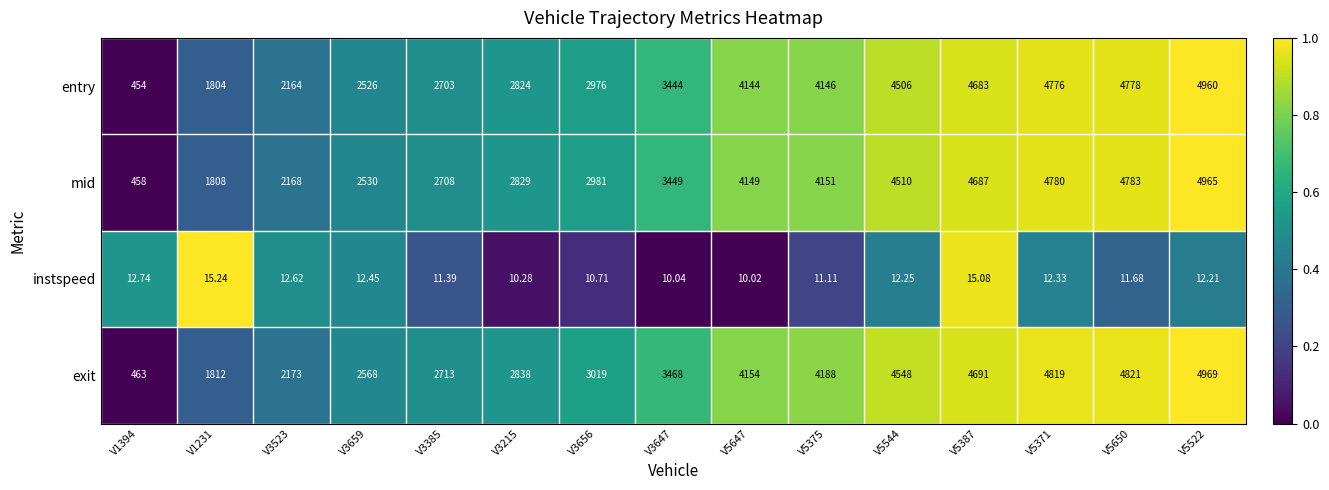

Rank the series by their maximum value, from highest to lowest.

exit, mid, entry, instspeed